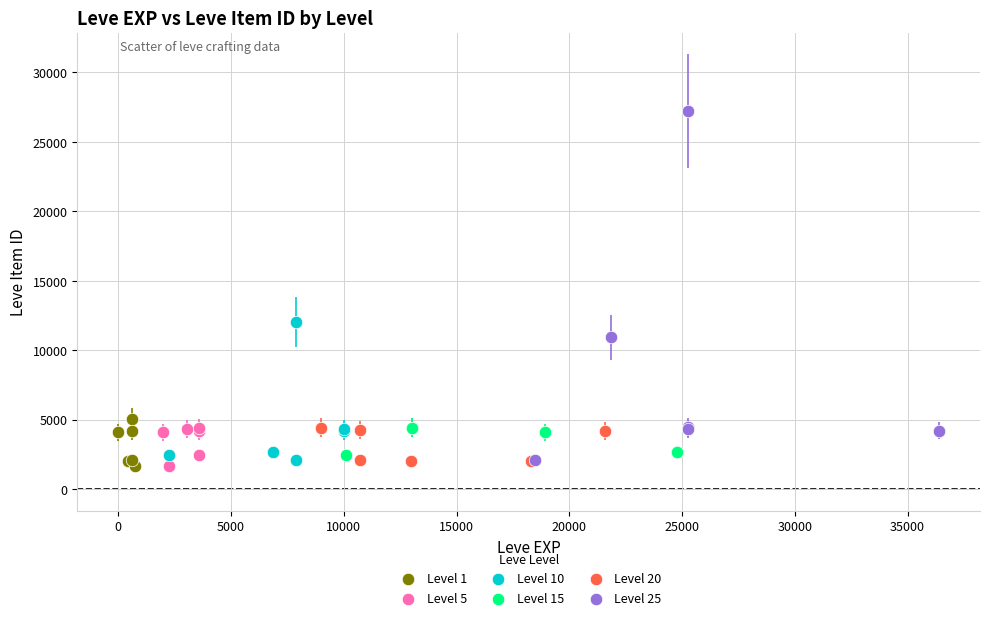

Which series has the widest spread of Y values?

Level 25